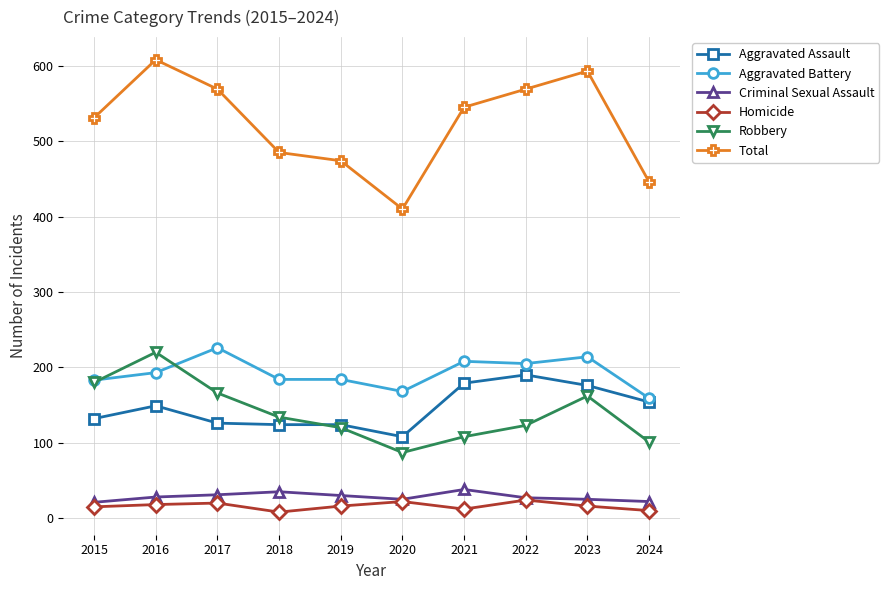

Which series has the largest total across all categories?

Total